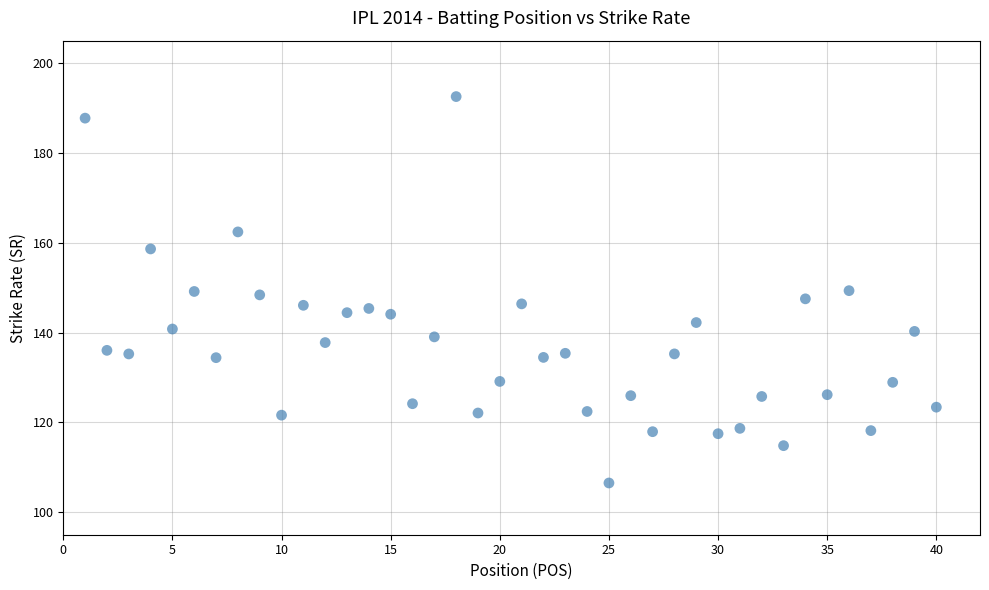

What is the range of X values (max minus min)?

39.0